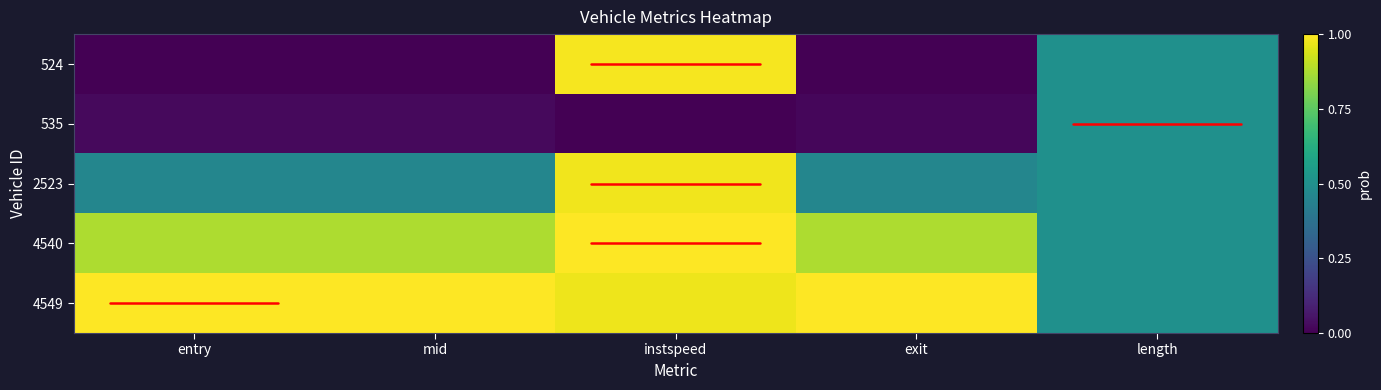

Reading right to left, transcribe all the data shown in this chart.

524: length=0.5	exit=0.0	instspeed=1.0	mid=0.0	entry=0.0
535: length=0.5	exit=0.0	instspeed=0.0	mid=0.0	entry=0.0
2523: length=0.5	exit=0.5	instspeed=1.0	mid=0.5	entry=0.5
4540: length=0.5	exit=0.9	instspeed=1.0	mid=0.9	entry=0.9
4549: length=0.5	exit=1.0	instspeed=1.0	mid=1.0	entry=1.0